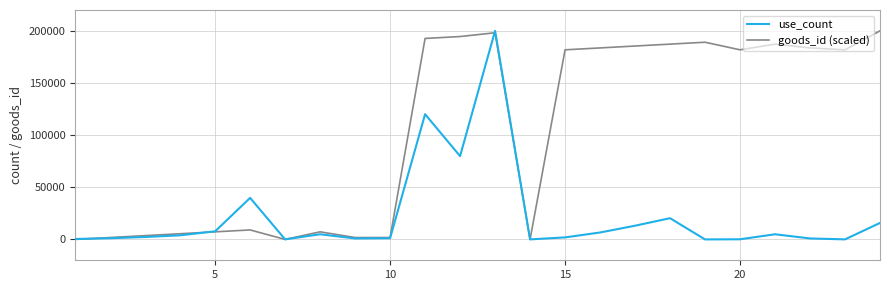

Which series has the largest total across all categories?

goods_id (scaled)